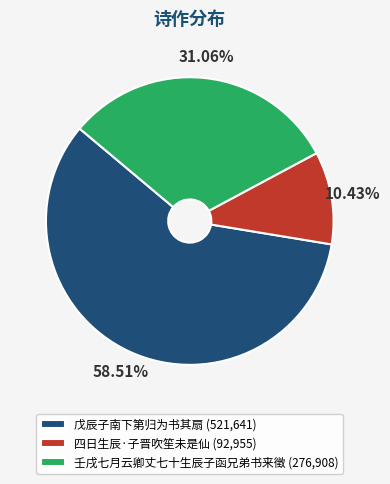

What portion of the pie excludes 四日生辰·子晋吹笙未是仙?

89.6%